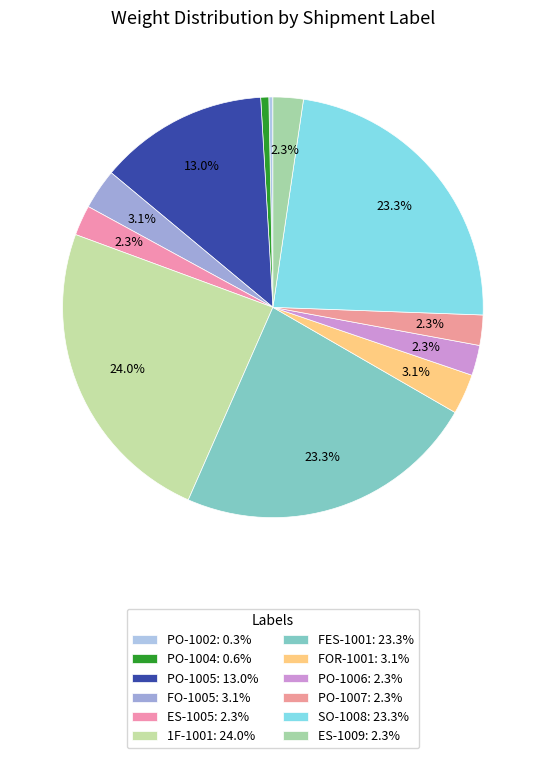

How many slices are in this pie chart?

12